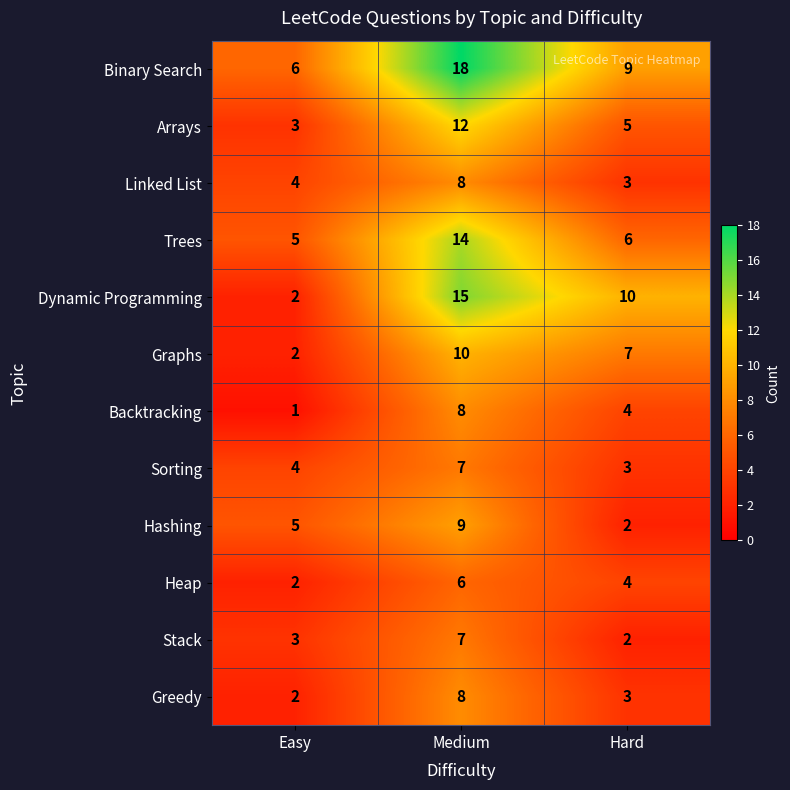

At how many categories does at least one series exceed 12?

1